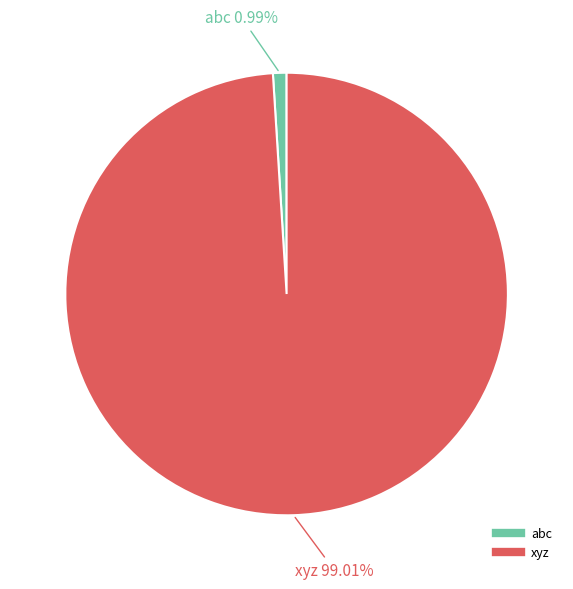

How many slices are in this pie chart?

2